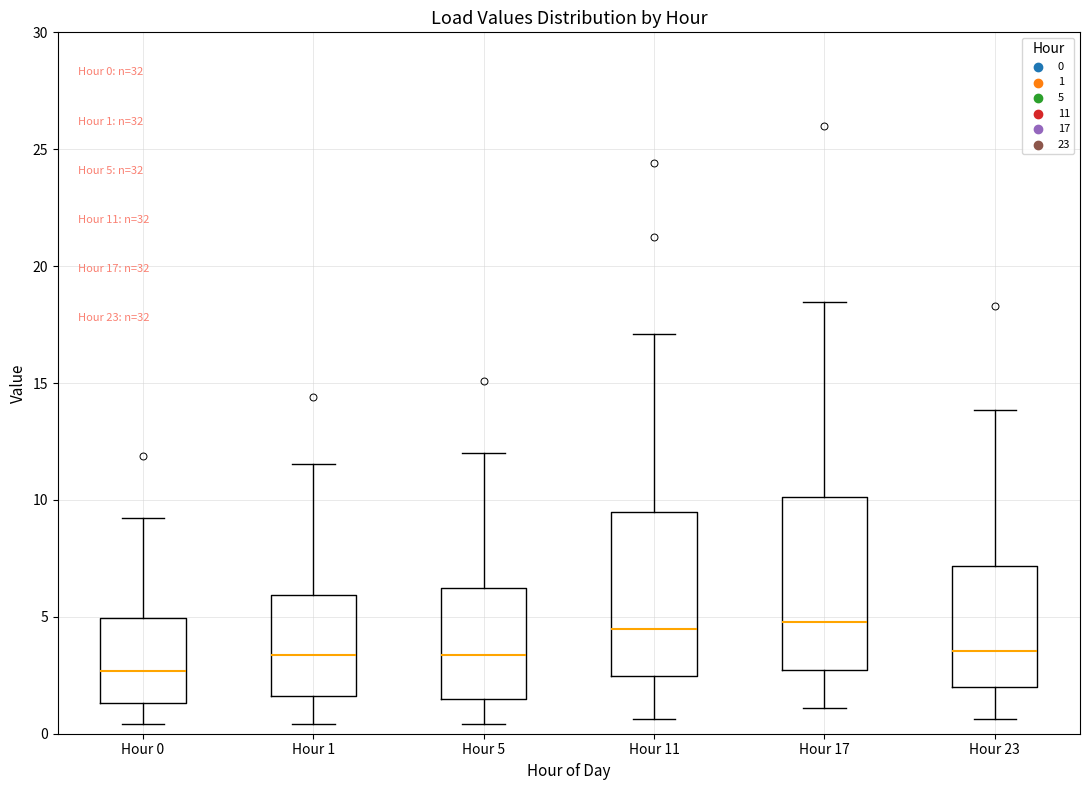

Which box's median line is the lowest?

Hour 0